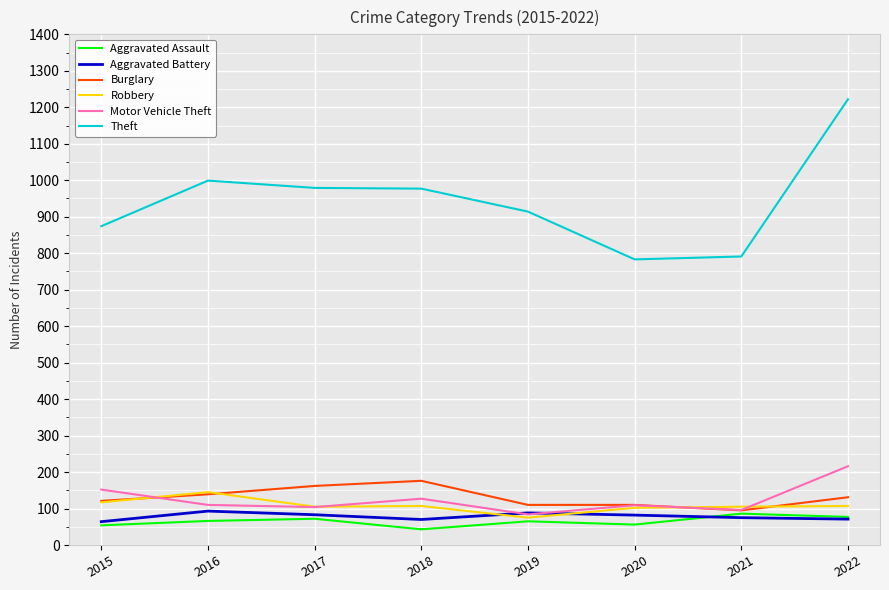

Read the Burglary value at 2017.

162